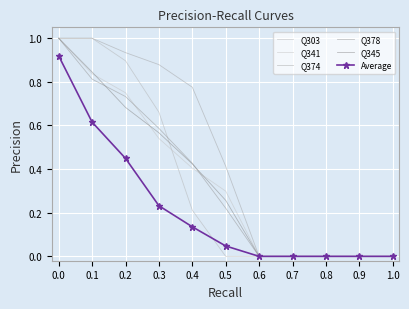

Between 0.1 and 0.9, which is larger?

0.1